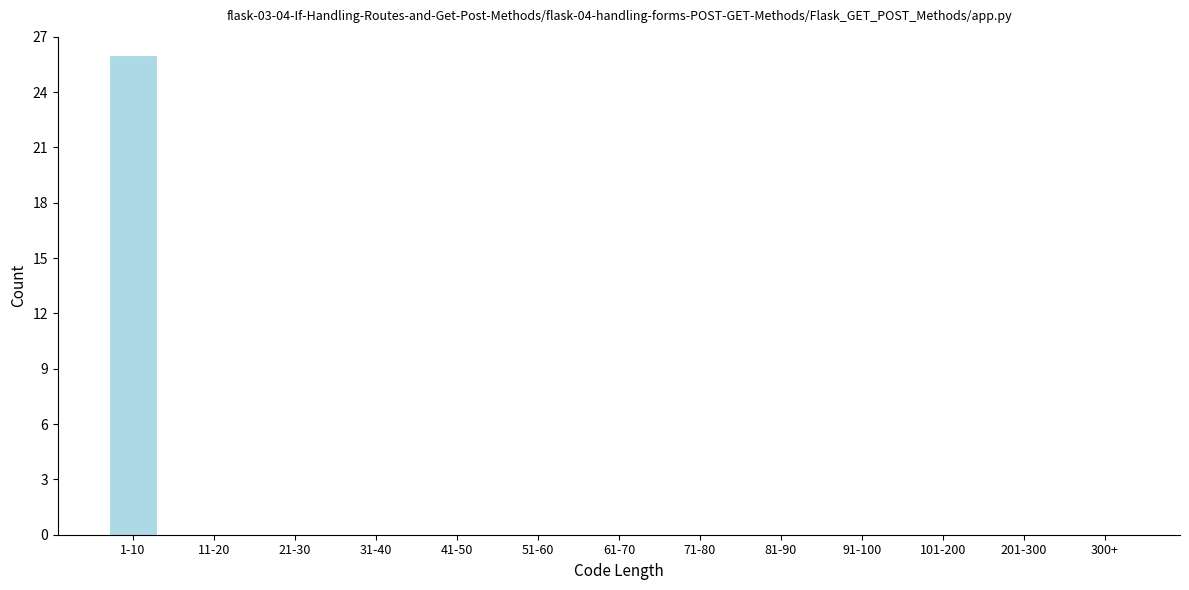

Reading left to right, what are all the values shown in this chart?

1-10=26	11-20=0	21-30=0	31-40=0	41-50=0	51-60=0	61-70=0	71-80=0	81-90=0	91-100=0	101-200=0	201-300=0	300+=0